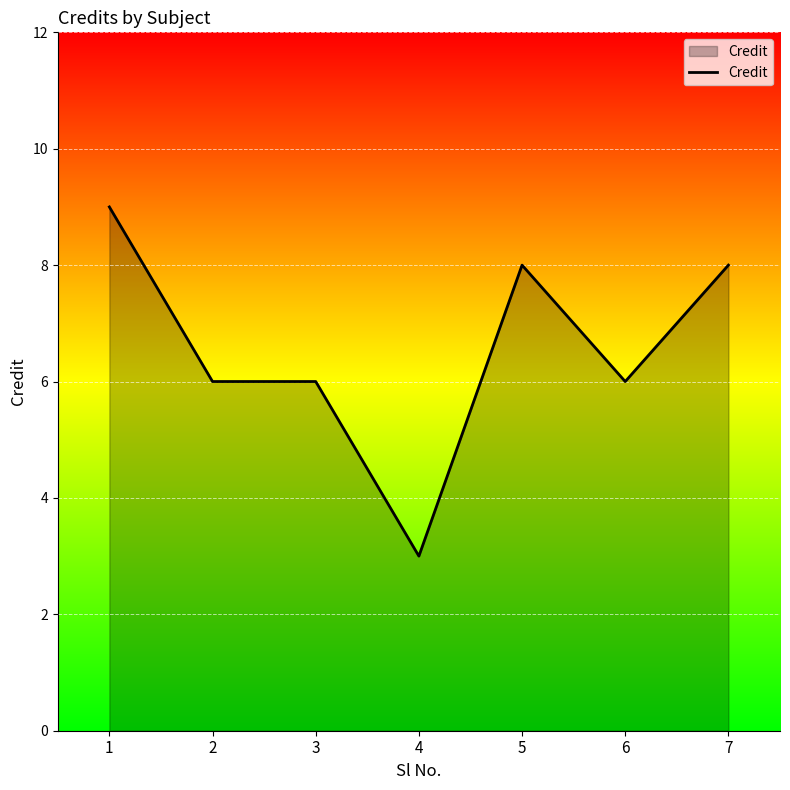

The value at 2 is 6. True or false?

True